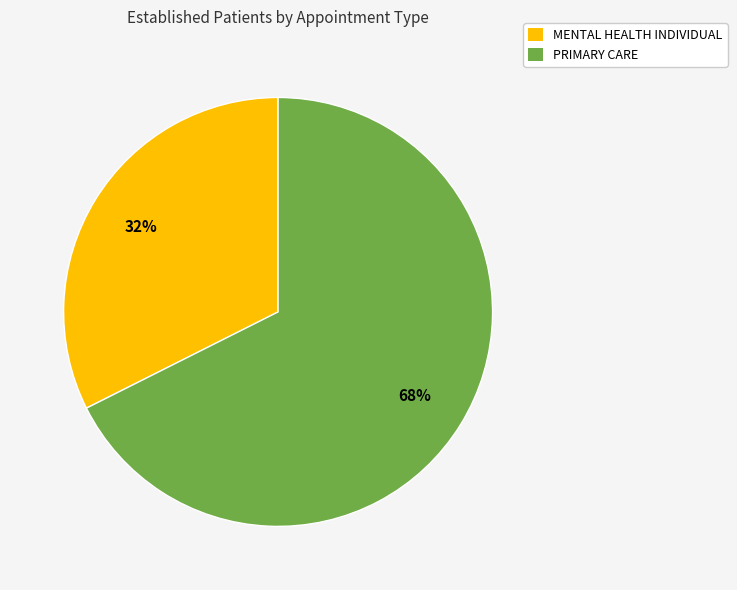

Do MENTAL HEALTH INDIVIDUAL and PRIMARY CARE together represent more than half of the pie?

Yes